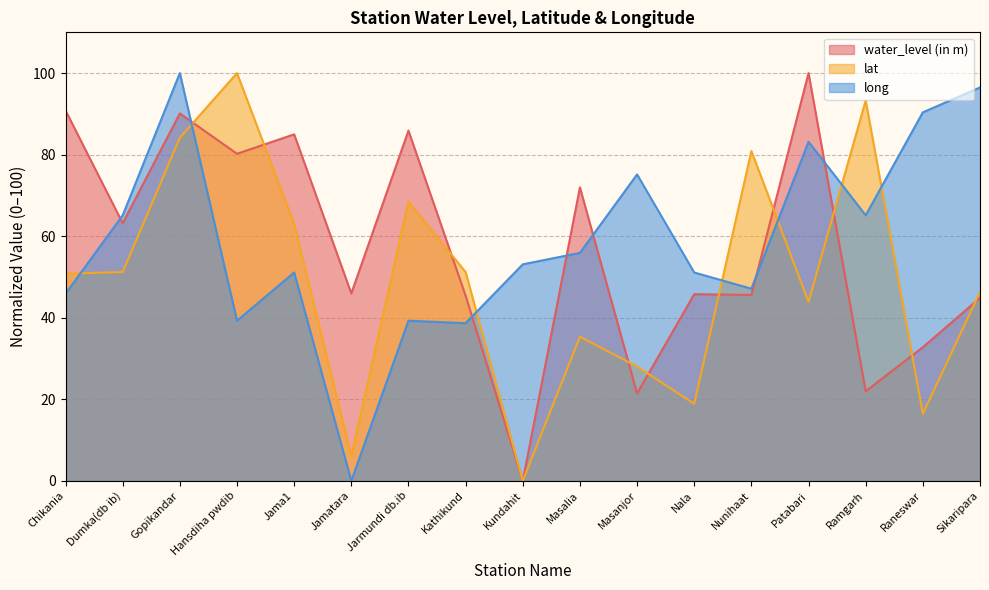

Which category has the highest value across all series?

Patabari